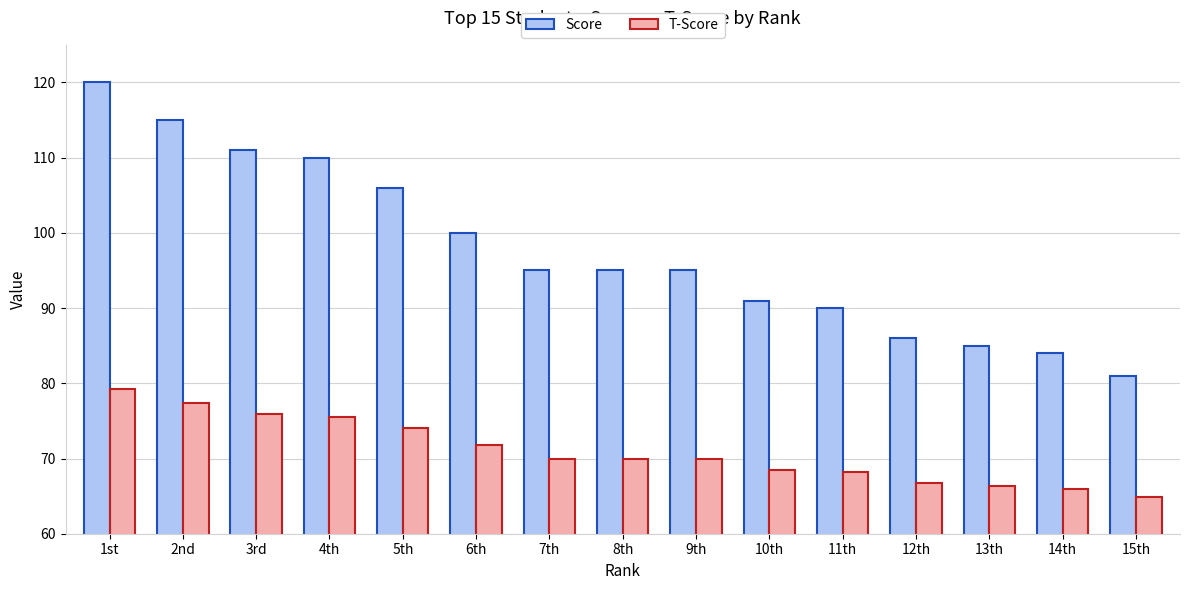

How many data points does each series have?

15